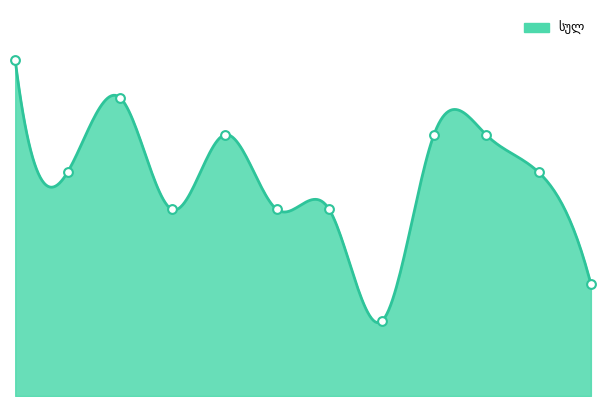

Which series has the largest total across all categories?

სულ